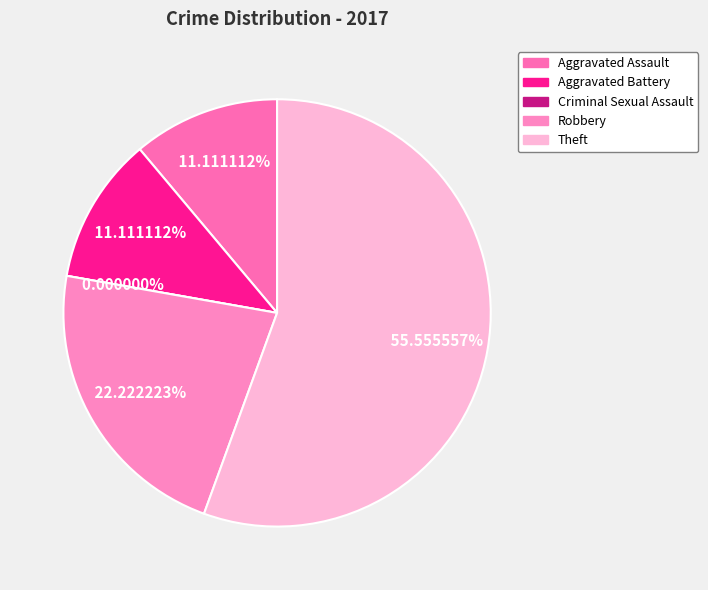

Which slice is the largest?

Theft